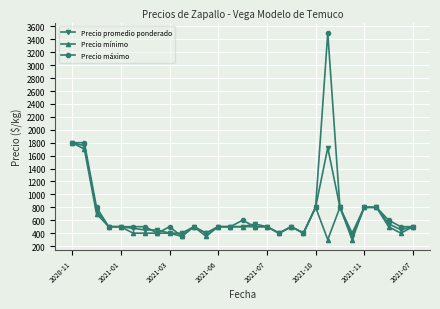

What is the maximum value shown in the chart?

3500